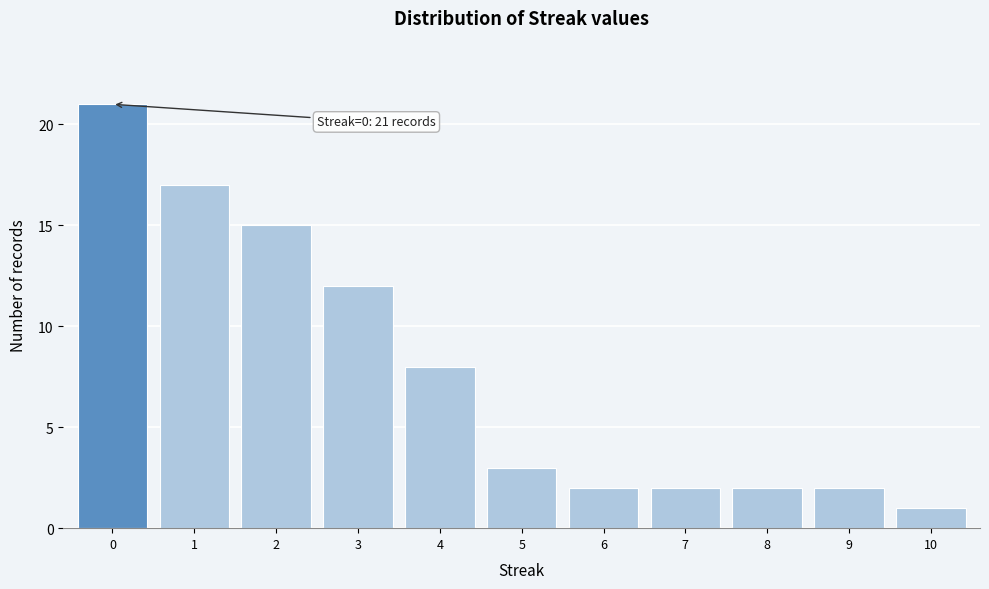

Reading left to right, transcribe all the data shown in this chart.

21	17	15	12	8	3	2	2	2	2	1